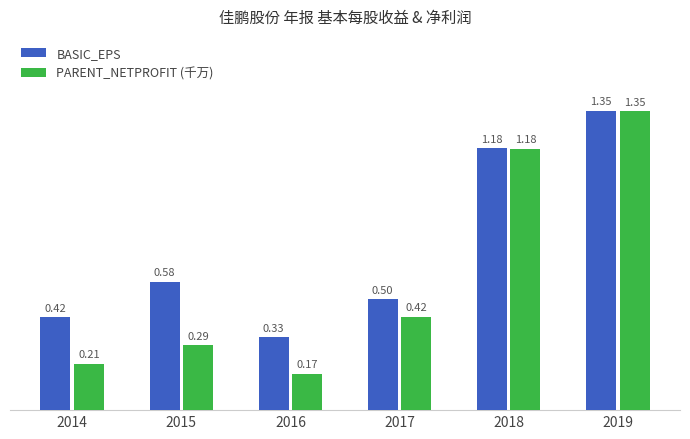

Which series has the largest total across all categories?

BASIC_EPS